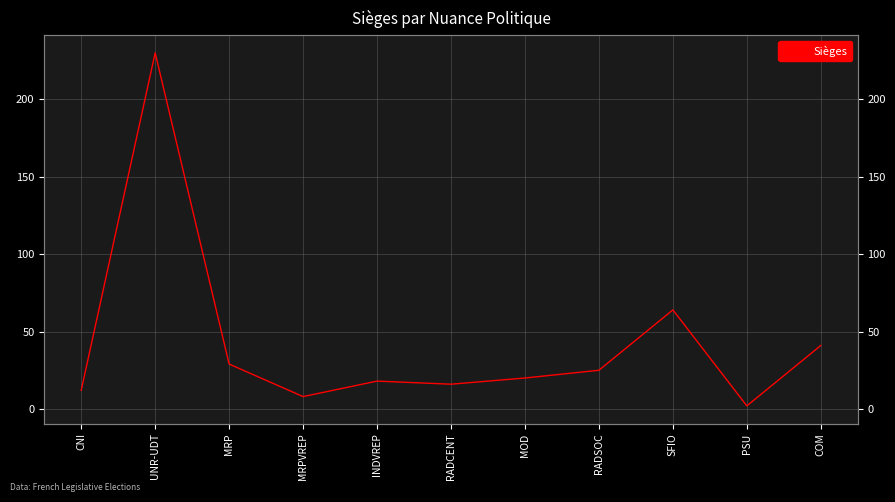

Is it true that the value at PSU is 0?

False